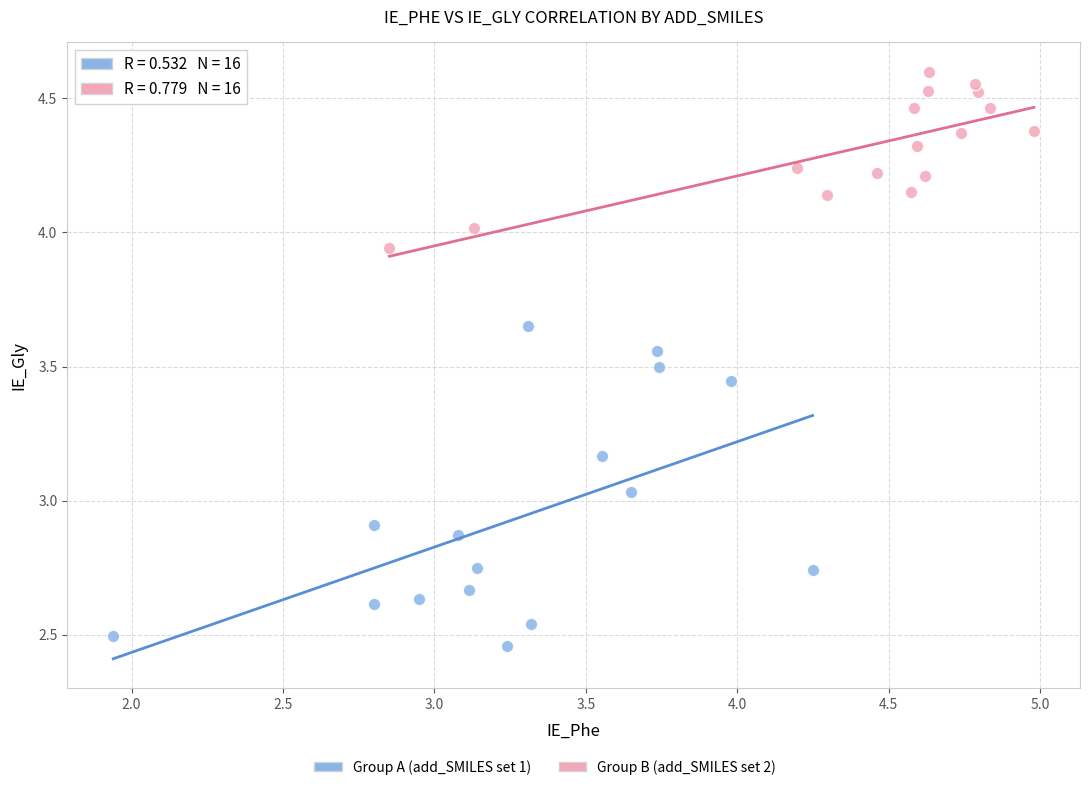

Which series reaches the minimum Y coordinate?

Group A (add_SMILES set 1)